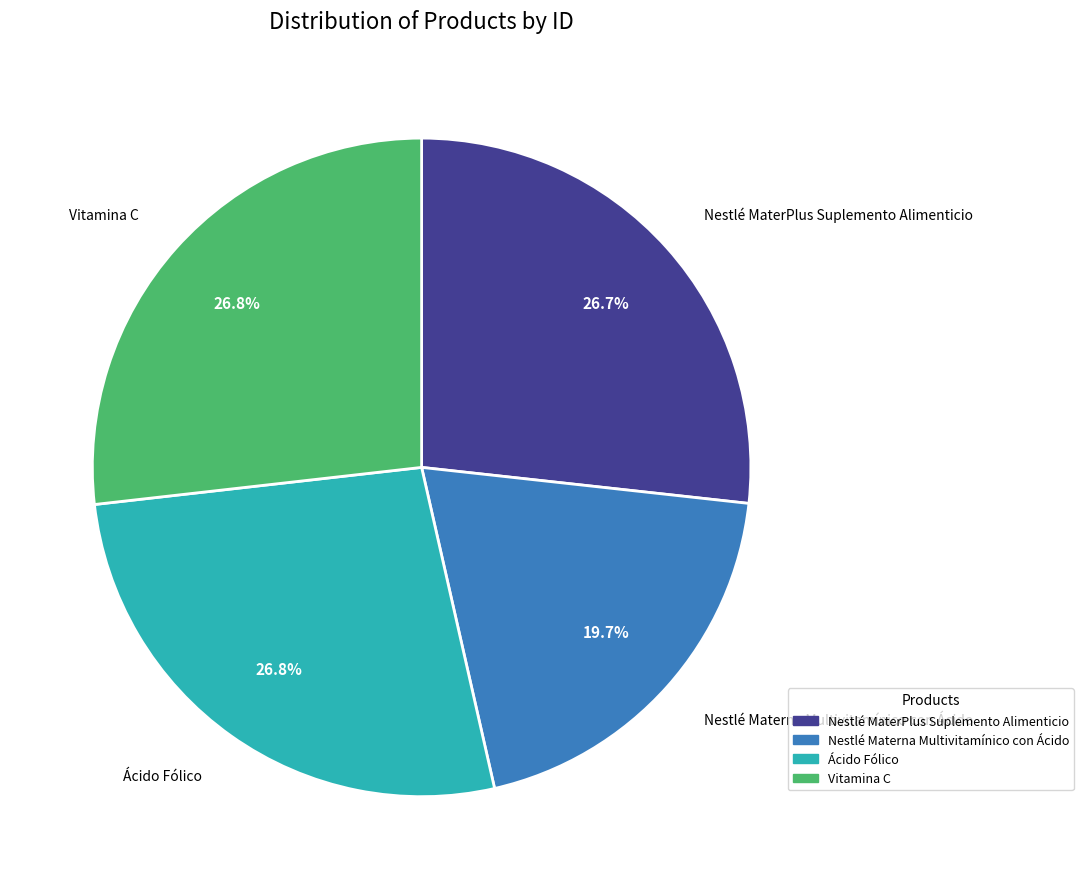

What is the ratio of the value at Vitamina C to the value at Nestlé MaterPlus Suplemento Alimenticio?

1.0